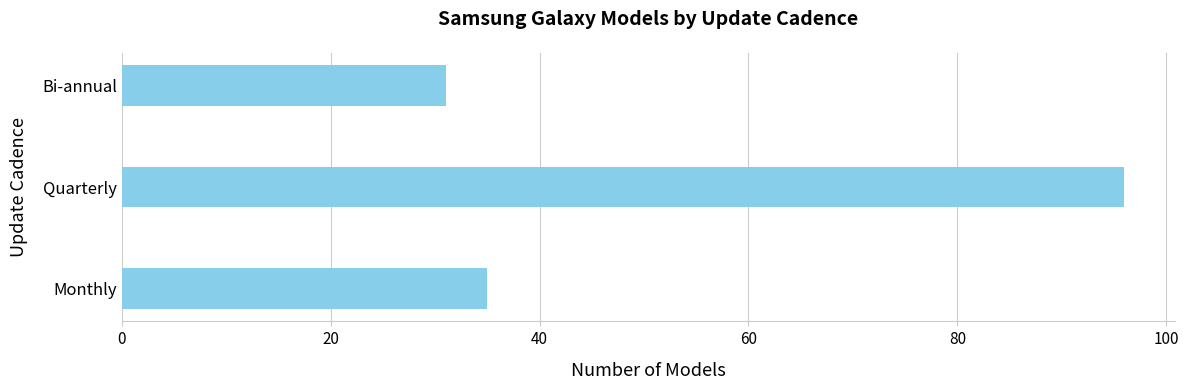

What is the sum of all values?

162